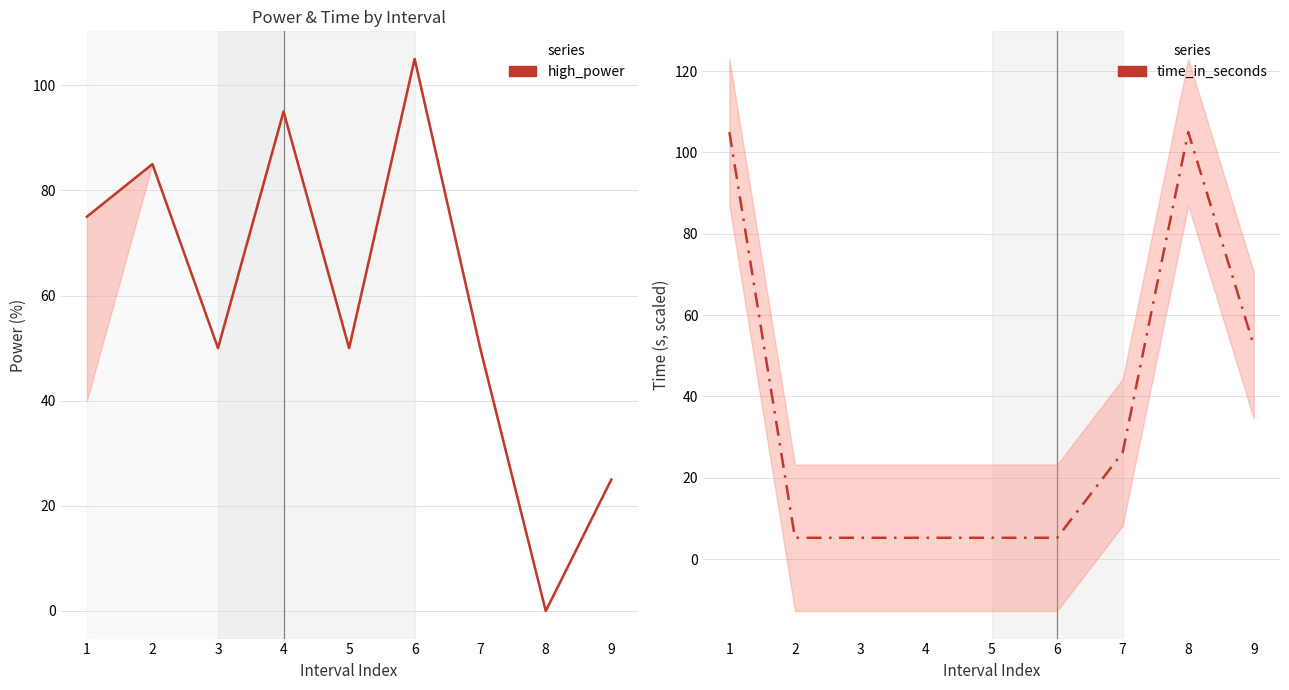

Is it true that time_in_seconds equals 2.0 at 5?

False